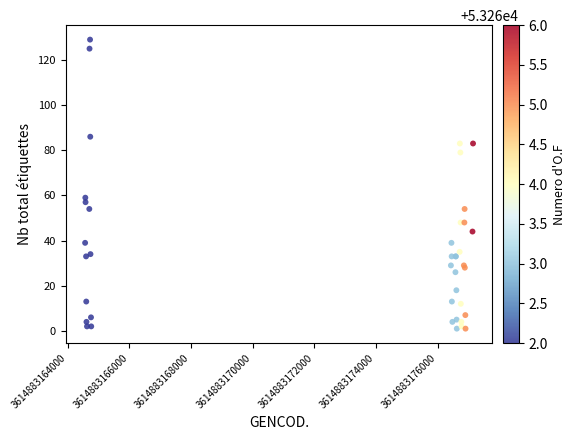

What Y value in the scatter plot is closest to 65?

59